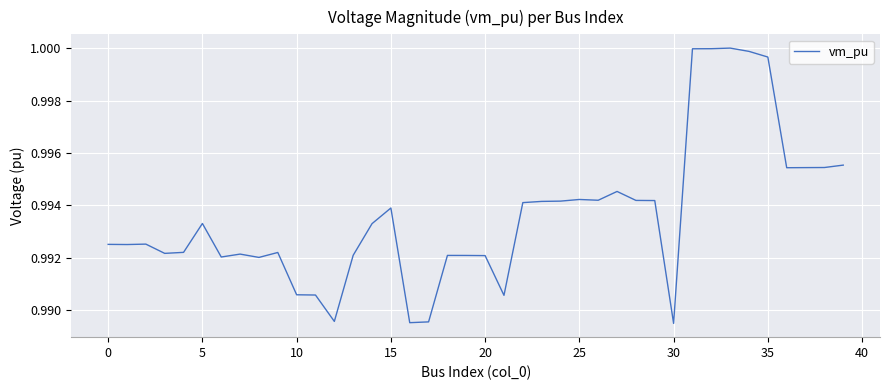

What is the minimum value shown in the chart?

1.0